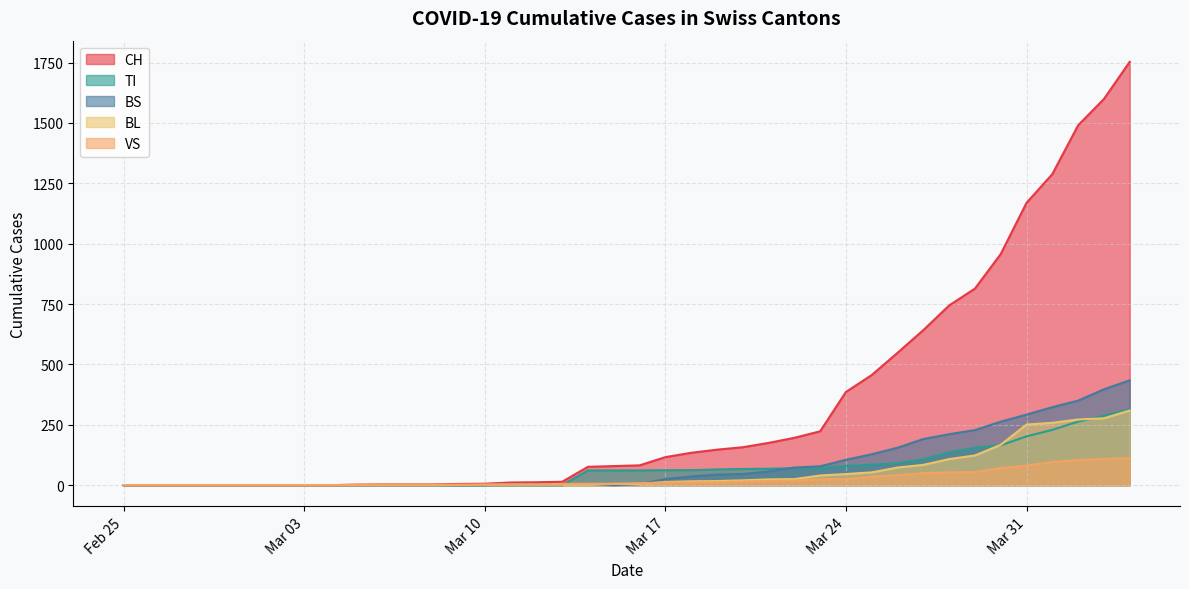

Which series has the widest spread of values?

CH